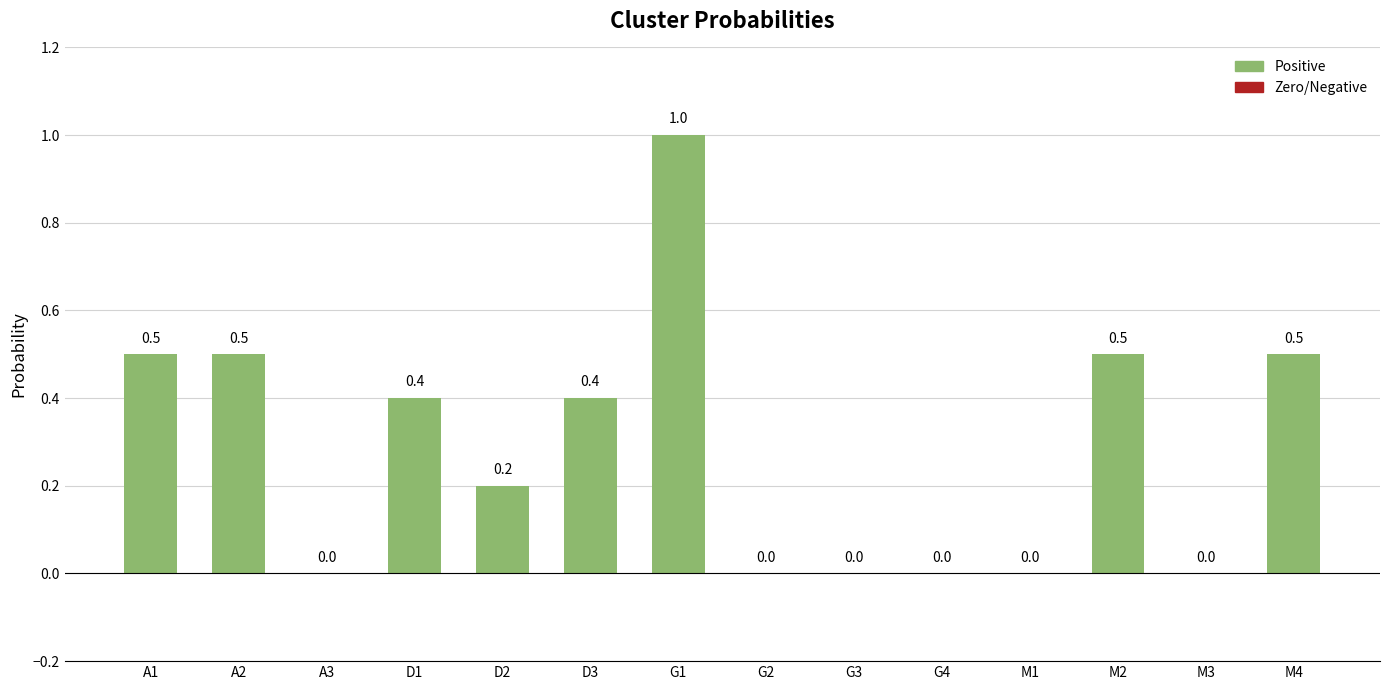

Reading left to right, transcribe all the data shown in this chart.

A1=0.5	A2=0.5	A3=0.0	D1=0.4	D2=0.2	D3=0.4	G1=1.0	G2=0.0	G3=0.0	G4=0.0	M1=0.0	M2=0.5	M3=0.0	M4=0.5